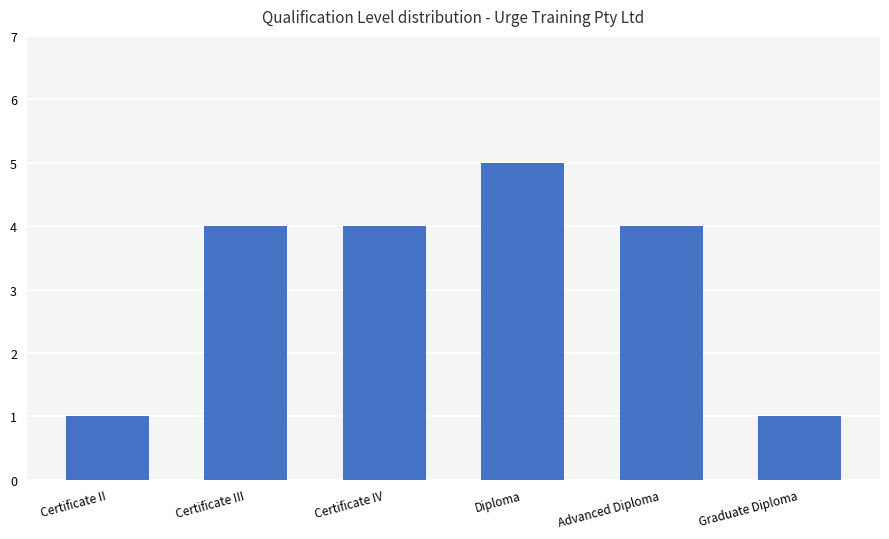

What is the label of the 4th bar from the left?

Diploma